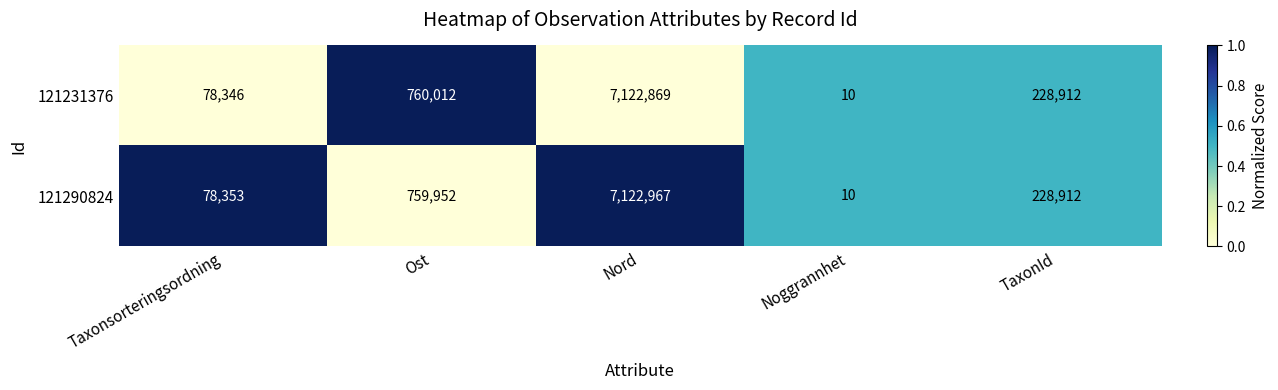

What is the difference between the 121231376 values at TaxonId and Taxonsorteringsordning?

150566